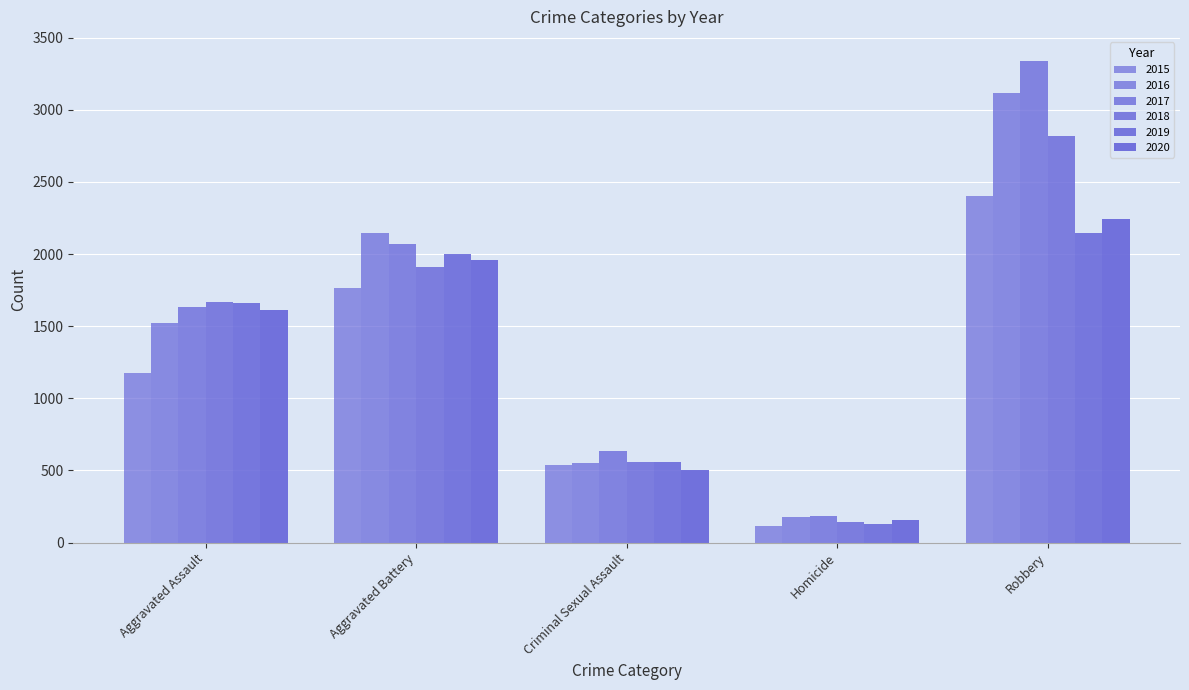

What is the sum of all 2018 values?

7103